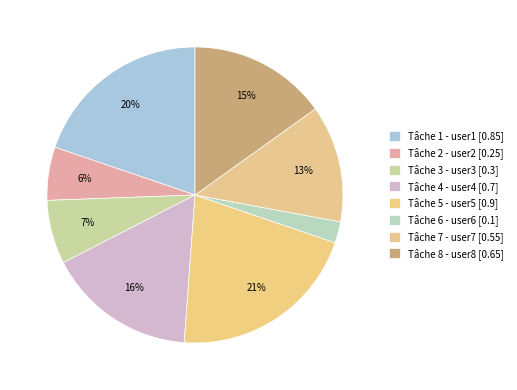

Rank the categories by value from lowest to highest.

Tâche 6 - user6, Tâche 2 - user2, Tâche 3 - user3, Tâche 7 - user7, Tâche 8 - user8, Tâche 4 - user4, Tâche 1 - user1, Tâche 5 - user5